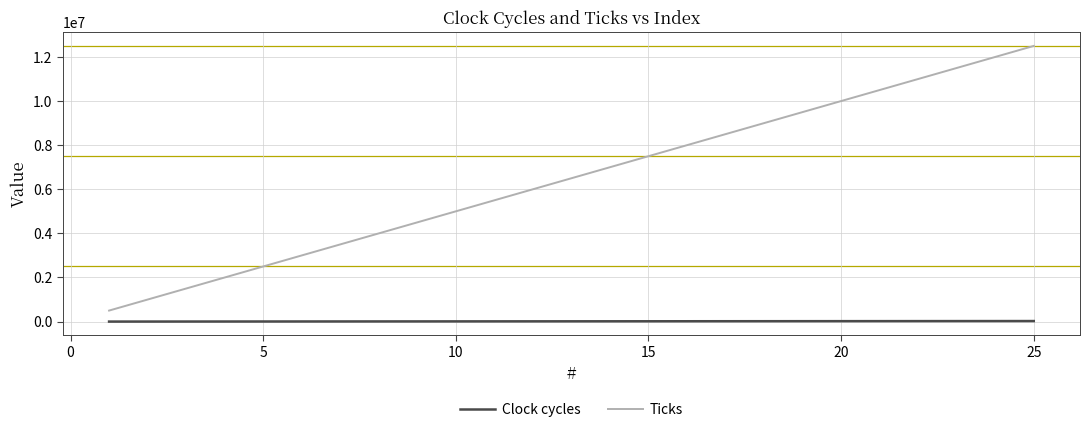

What is the minimum value for Ticks?

500000